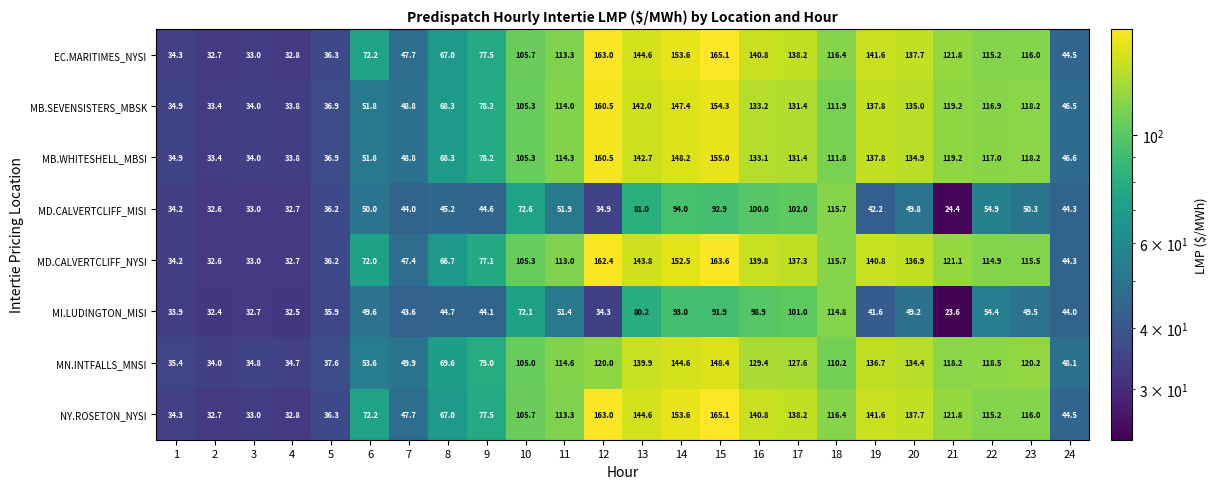

What is the difference between the NY.ROSETON_NYSI values at 23 and 11?

2.7